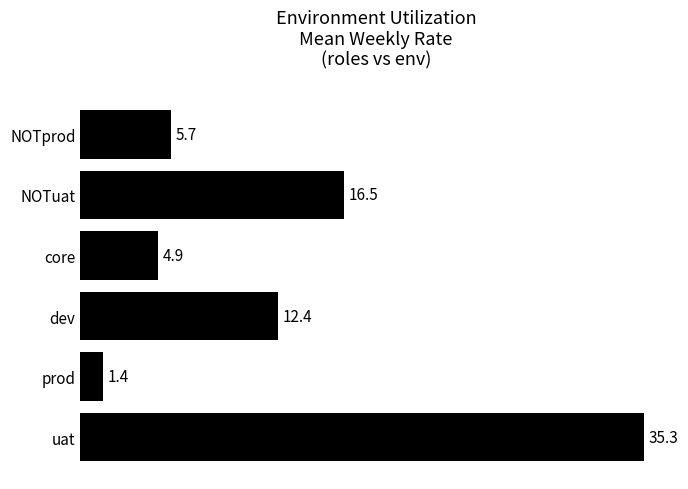

What value does the data have at prod?

1.4